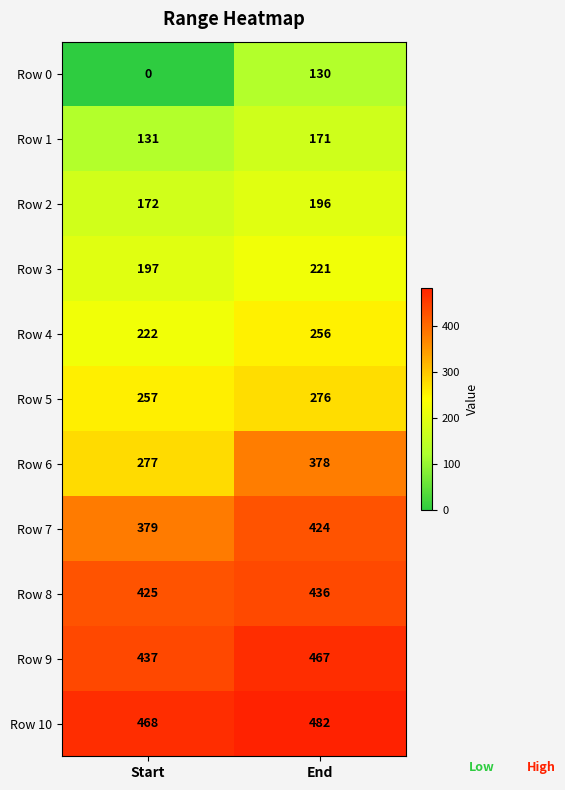

Rank the series by their maximum value, from lowest to highest.

Row 0, Row 1, Row 2, Row 3, Row 4, Row 5, Row 6, Row 7, Row 8, Row 9, Row 10